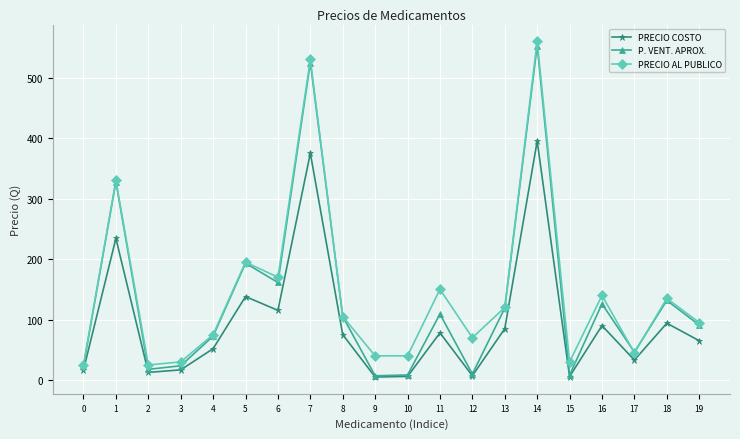

How many interior local valleys does the PRECIO COSTO series have?

6